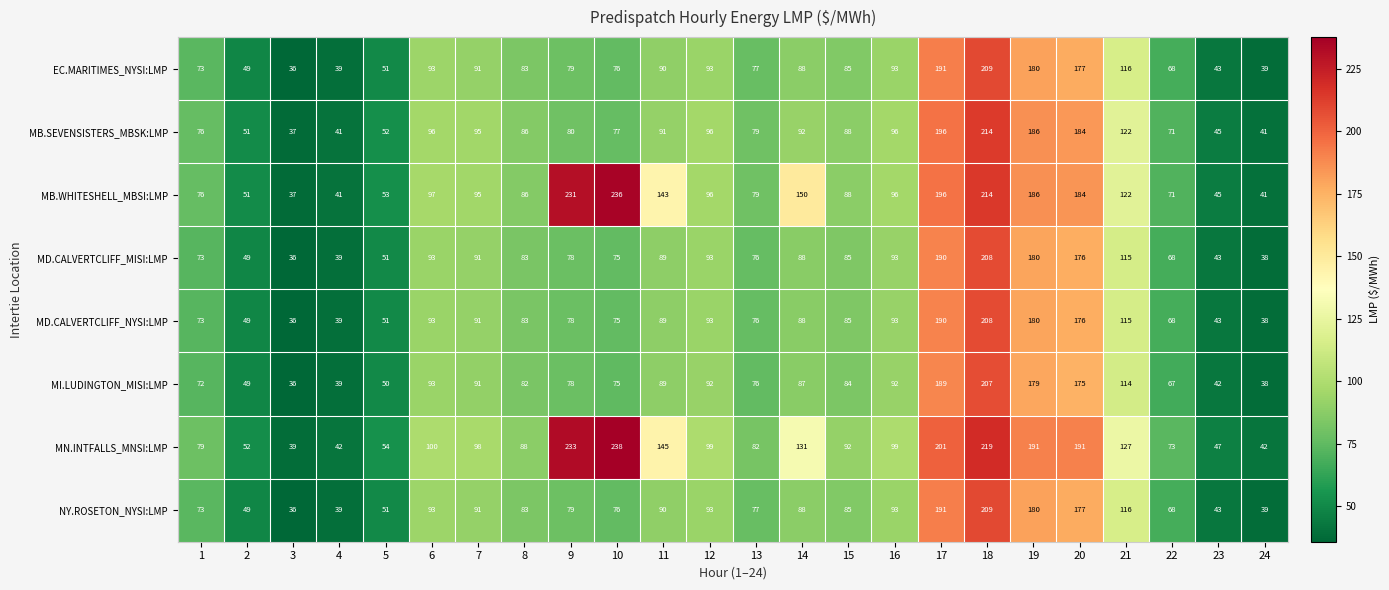

At how many categories does at least one series exceed 198?

4